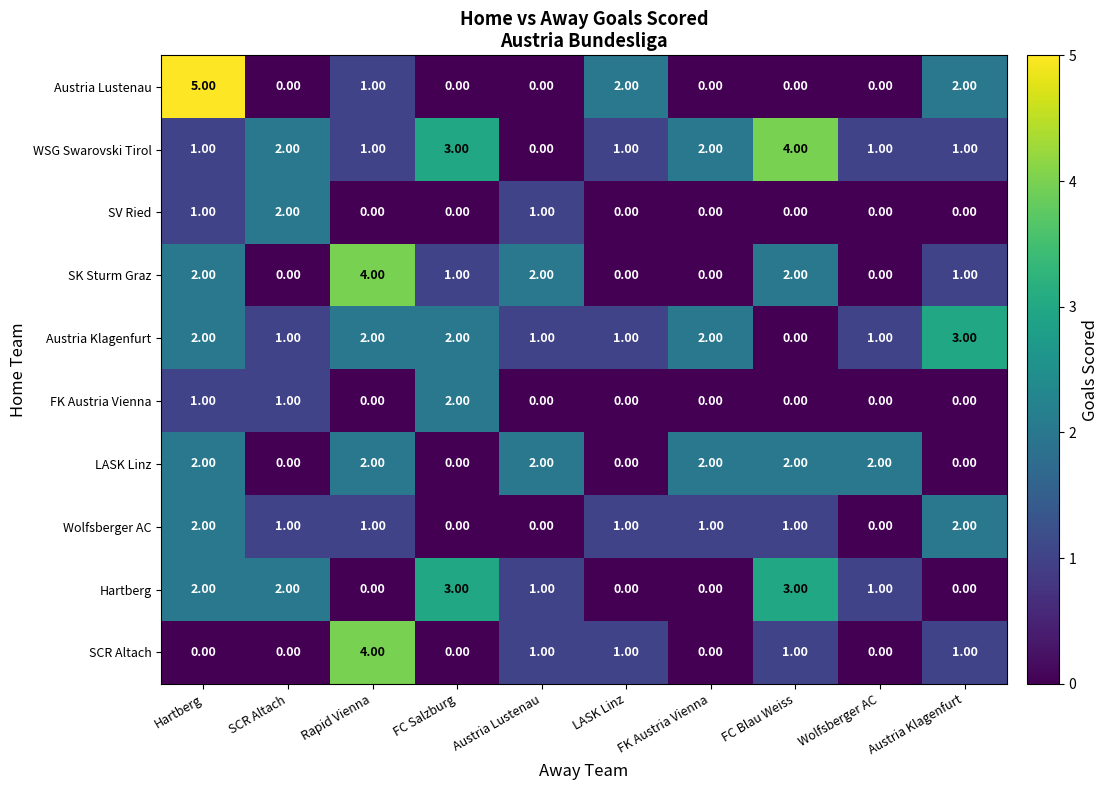

What is the difference between the highest and lowest values at Wolfsberger AC?

2